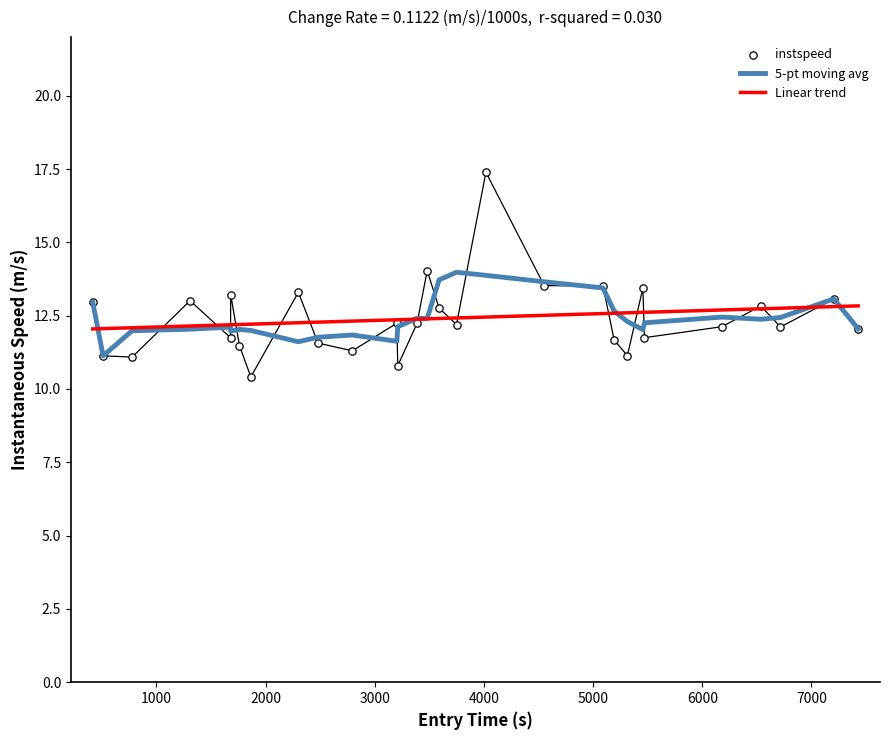

Which series has the largest total across all categories?

5-pt moving avg